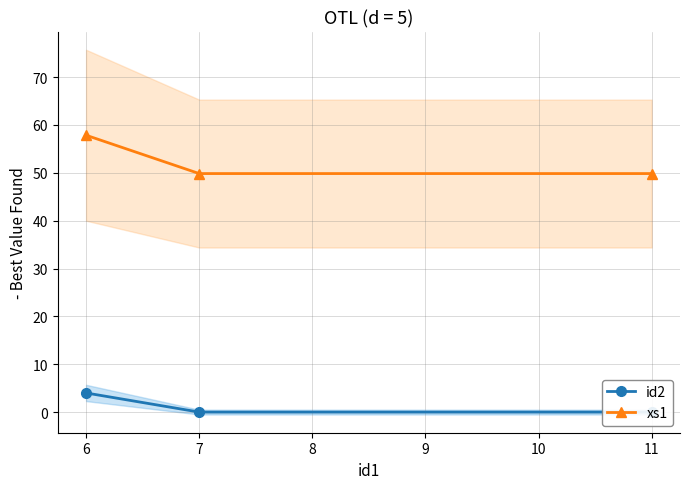

Which series has the widest spread of values?

xs1